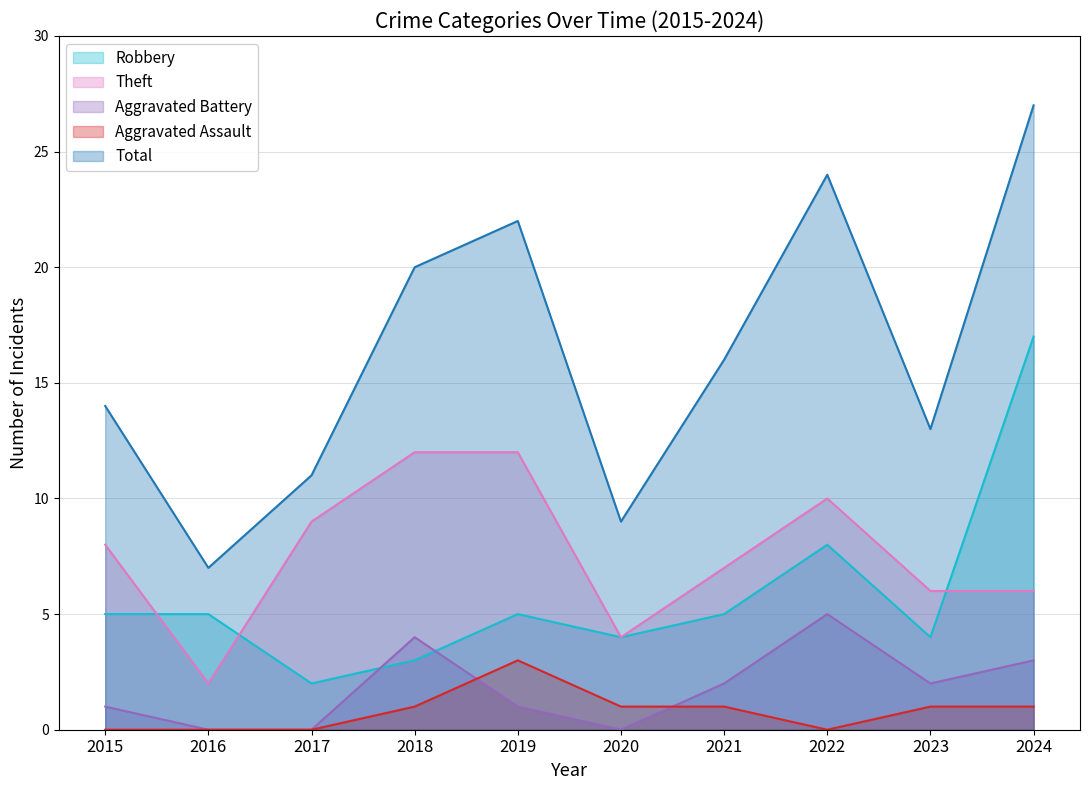

Which series changed the most between 2017 and 2020?

Theft